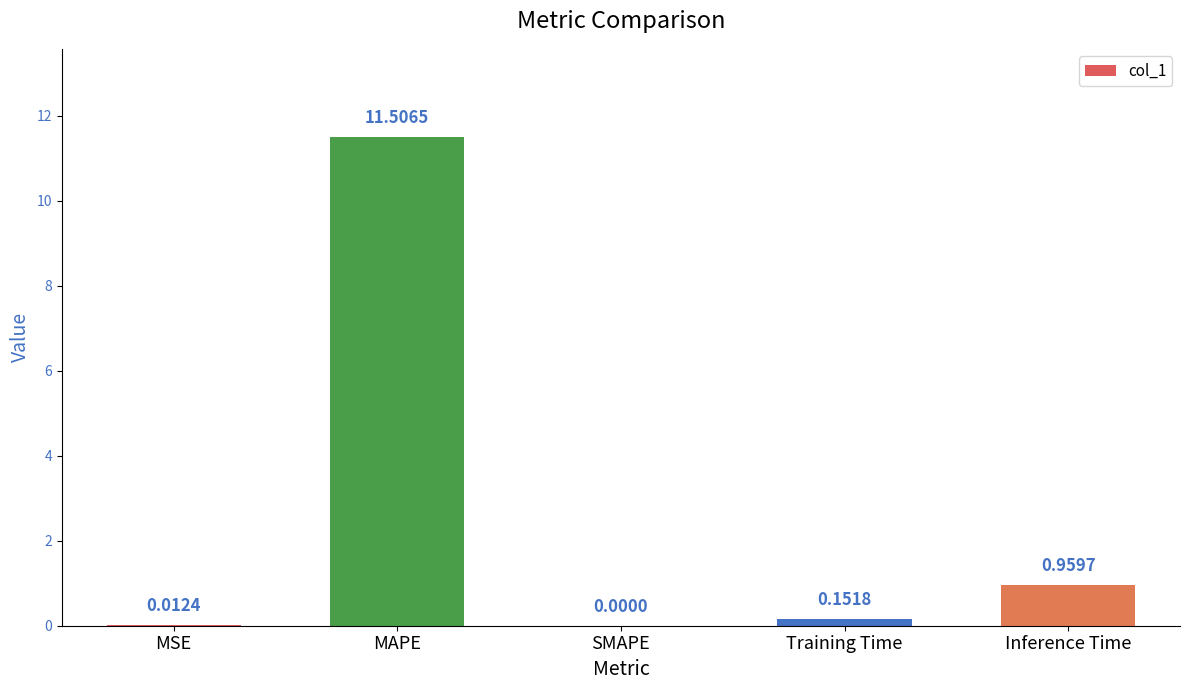

Which label corresponds to the largest value in the chart?

MAPE